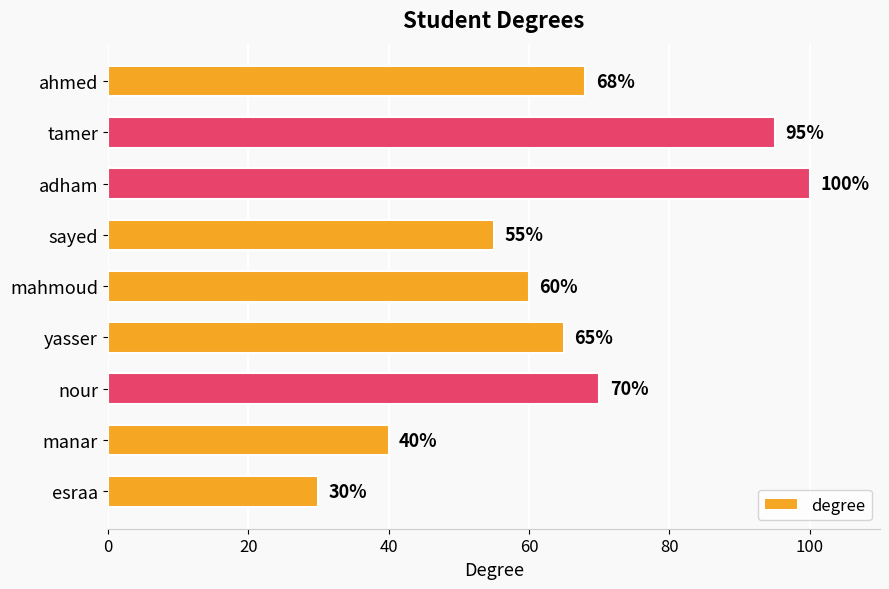

What position from the top is sayed?

4